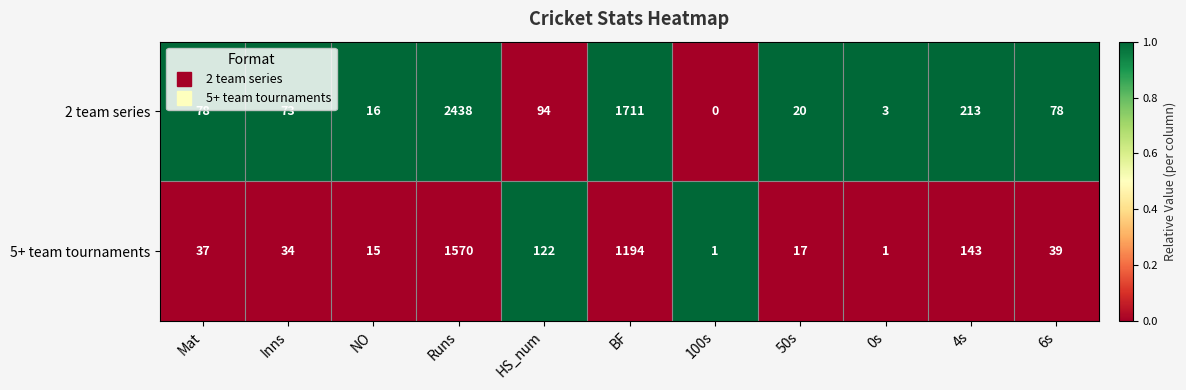

Read the 5+ team tournaments value at 4s.

143